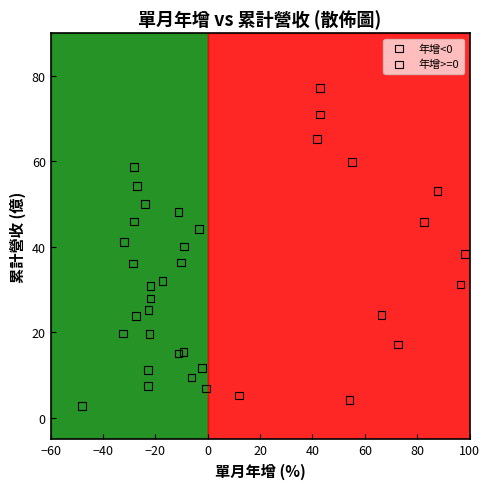

Which series has the largest Y range (max minus min)?

年增>=0